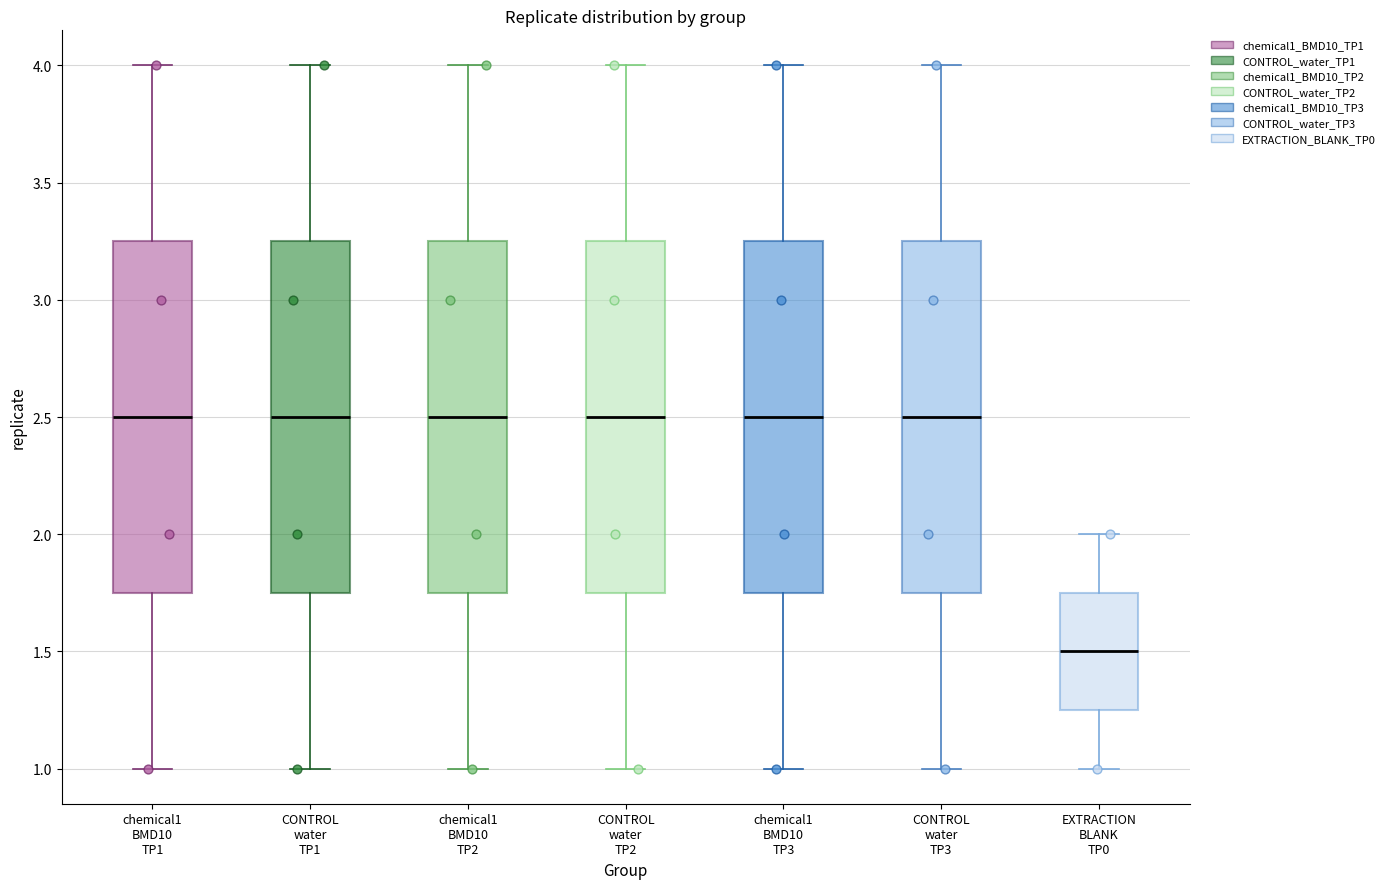

Reading left to right, read every box against the y-axis: the position of its median line, the range the box covers, and the ends of its whiskers. The values are not printed on the chart, so give them approximately, as read against the axis.

chemical1 BMD10 TP1: median 2.50, box 1.75 to 3.25, whiskers 1.00 to 4.00
CONTROL water TP1: median 2.50, box 1.75 to 3.25, whiskers 1.00 to 4.00
chemical1 BMD10 TP2: median 2.50, box 1.75 to 3.25, whiskers 1.00 to 4.00
CONTROL water TP2: median 2.50, box 1.75 to 3.25, whiskers 1.00 to 4.00
chemical1 BMD10 TP3: median 2.50, box 1.75 to 3.25, whiskers 1.00 to 4.00
CONTROL water TP3: median 2.50, box 1.75 to 3.25, whiskers 1.00 to 4.00
EXTRACTION BLANK TP0: median 1.50, box 1.25 to 1.75, whiskers 1.00 to 2.00